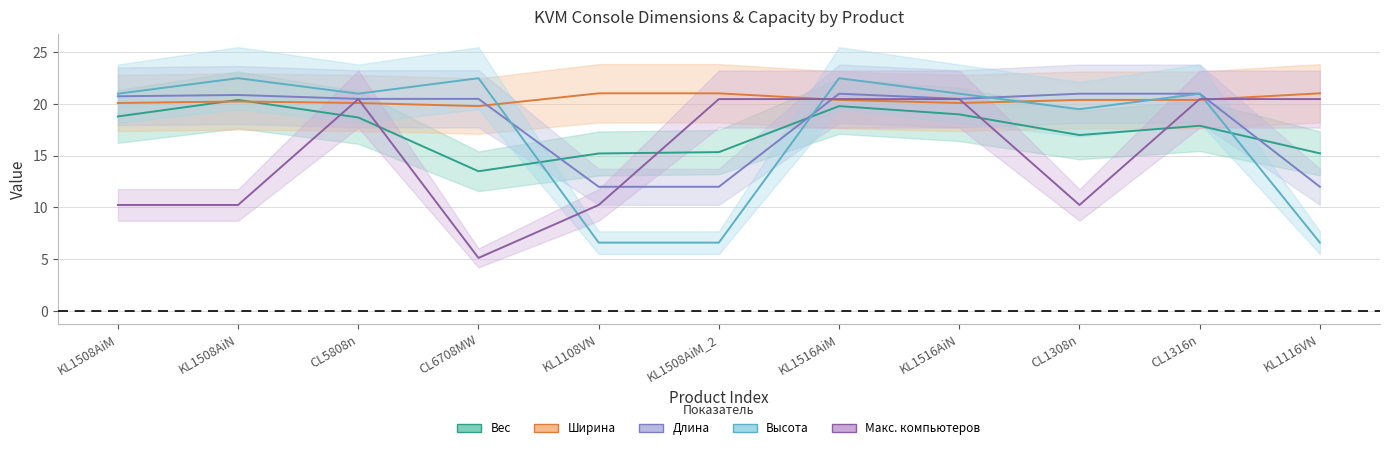

What is the difference between the Ширина values at KL1508AiM_2 and KL1508AiM?

0.9